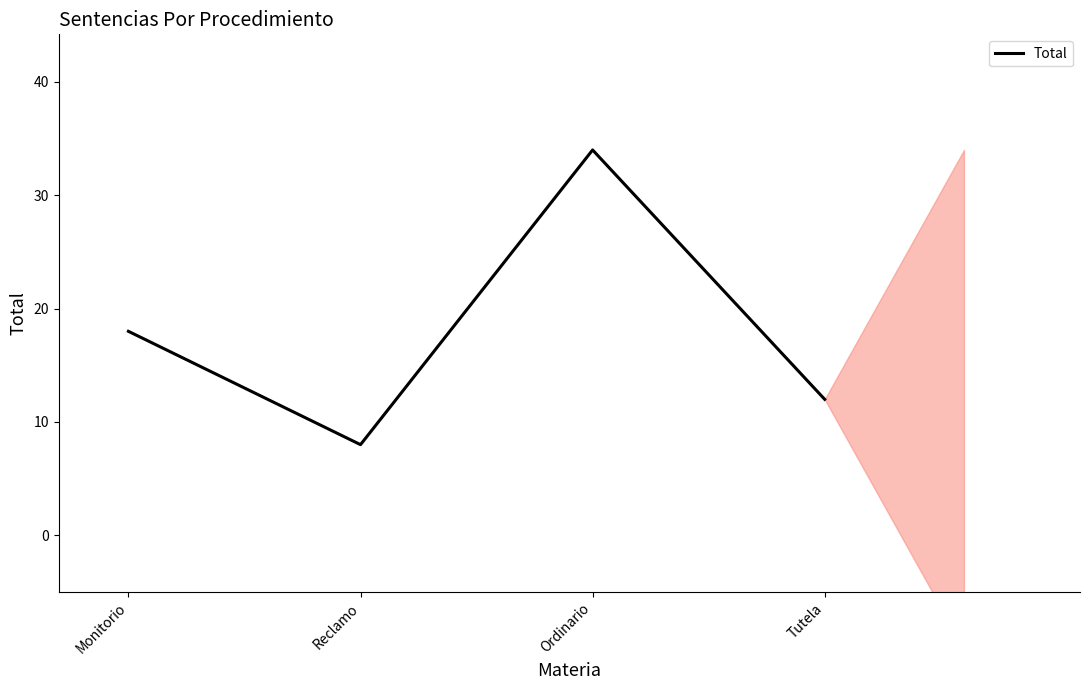

The value at Ordinario is 22. True or false?

False